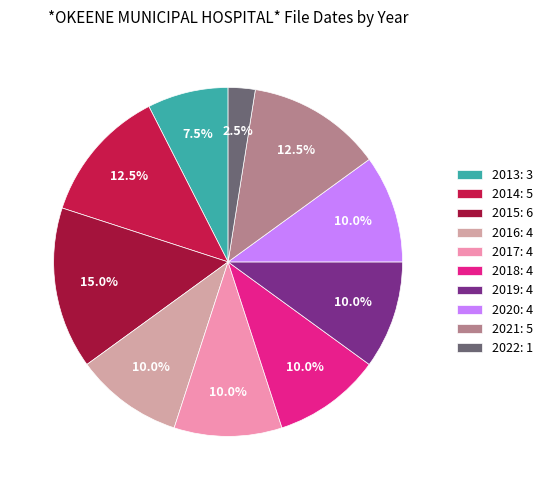

Rank the categories by value from highest to lowest.

2015, 2014, 2021, 2016, 2017, 2018, 2019, 2020, 2013, 2022